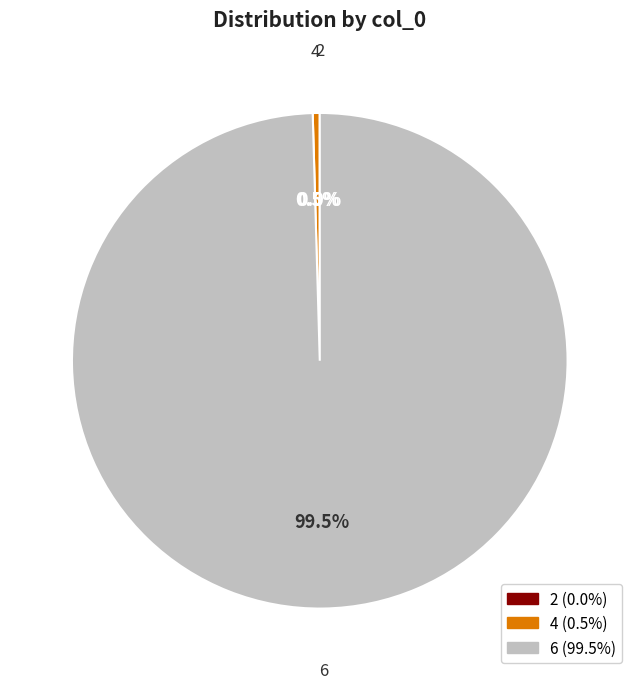

Which category accounts for the majority?

6